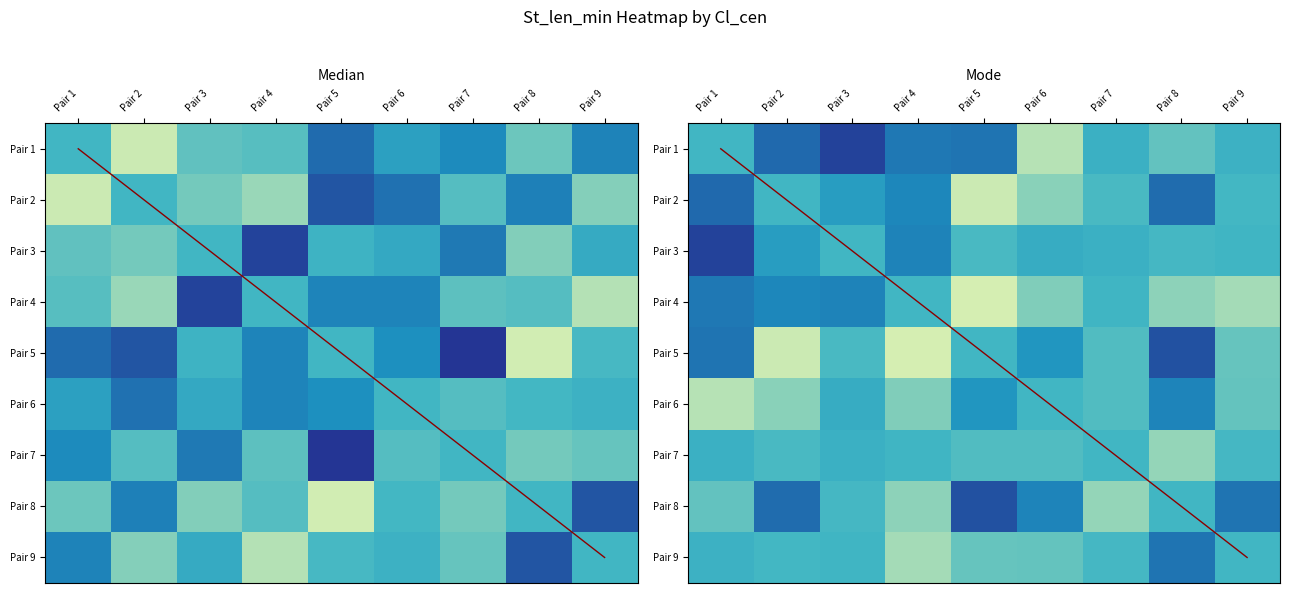

What is the sum of the Pair 8 values at Pair 2 and Pair 8?

75.7